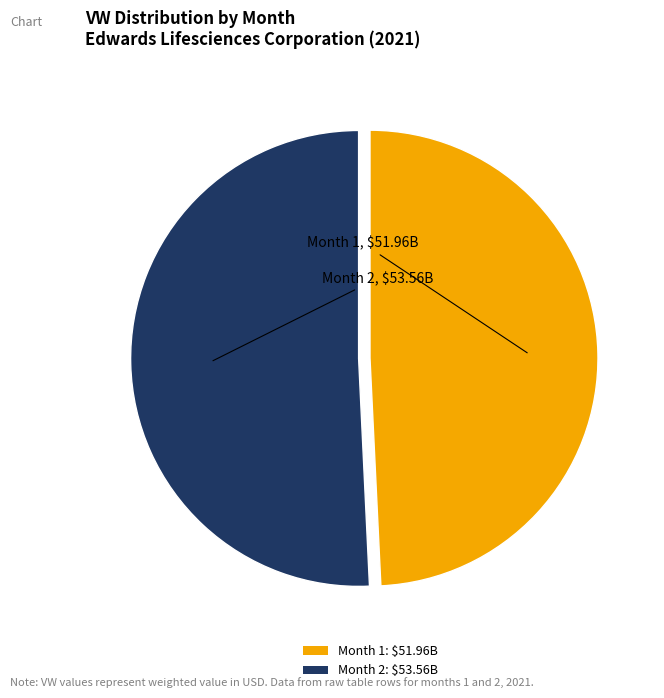

Which slice represents more than half of the pie?

Month 2: $53.56B